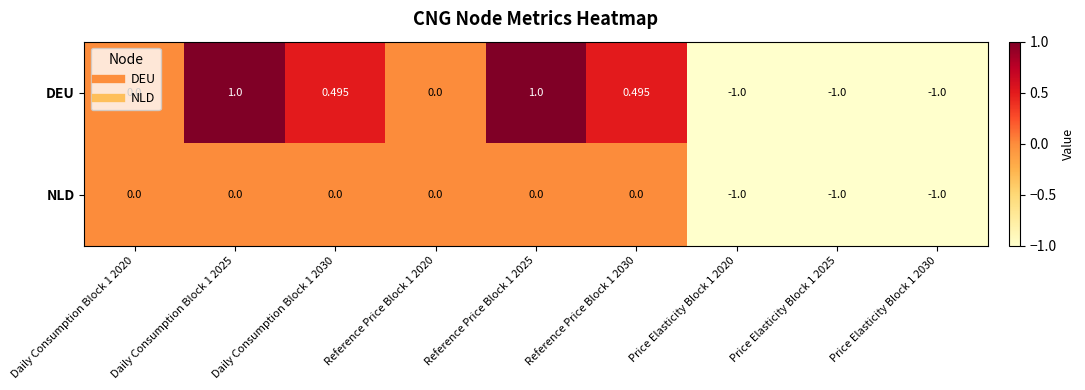

Which series changed the most between Reference Price Block 1 2030 and Price Elasticity Block 1 2025?

DEU